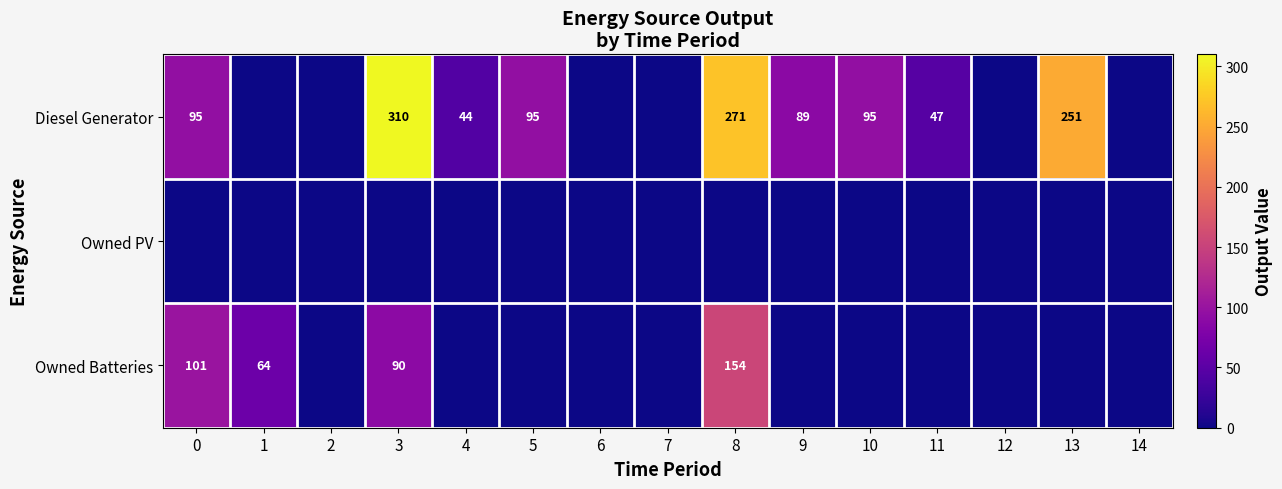

The value of Diesel Generator at 9 is 89. True or false?

True